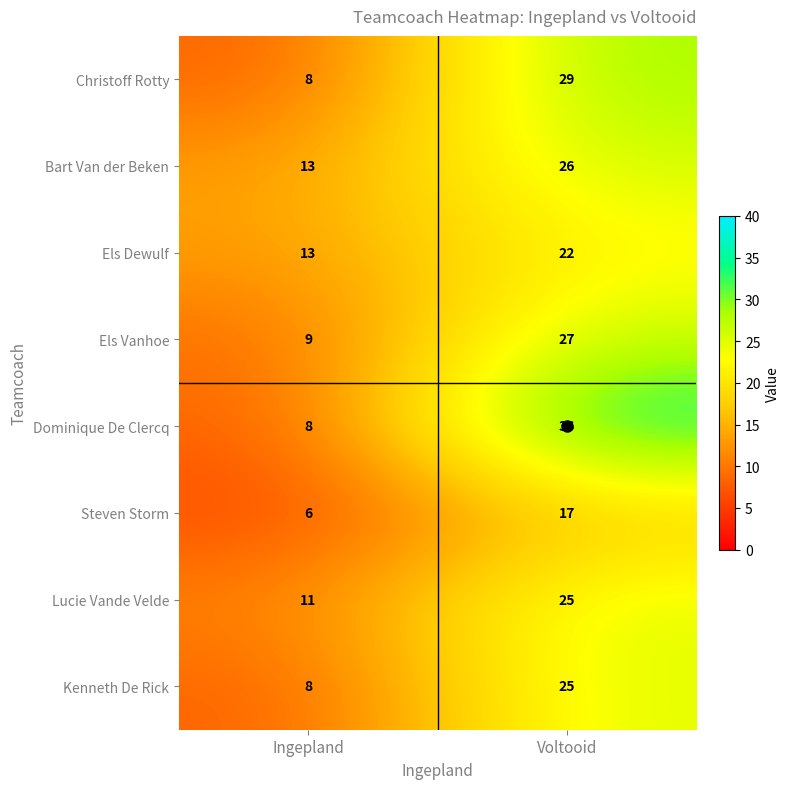

What is the total value across all series at Ingepland?

76